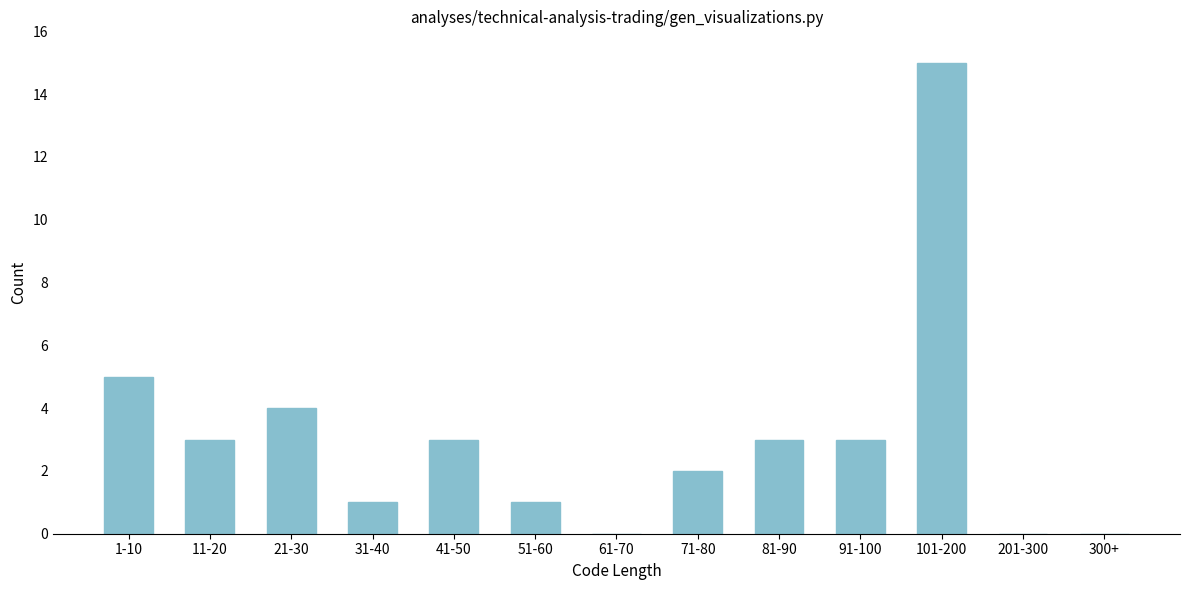

Reading left to right, list all the values displayed in this chart.

1-10=5	11-20=3	21-30=4	31-40=1	41-50=3	51-60=1	61-70=0	71-80=2	81-90=3	91-100=3	101-200=15	201-300=0	300+=0